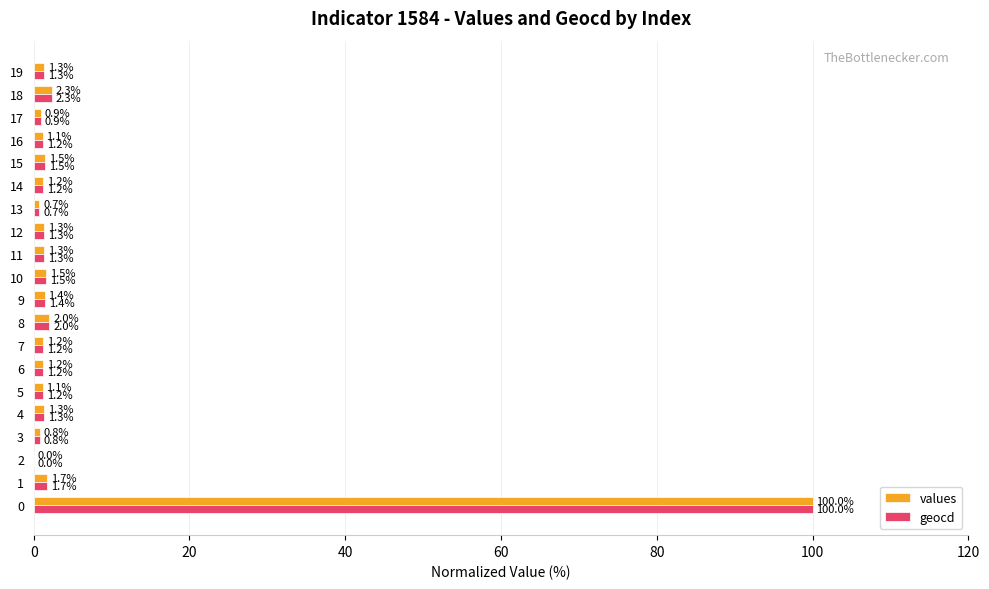

Is it true that values equals 0.9 at 17?

True